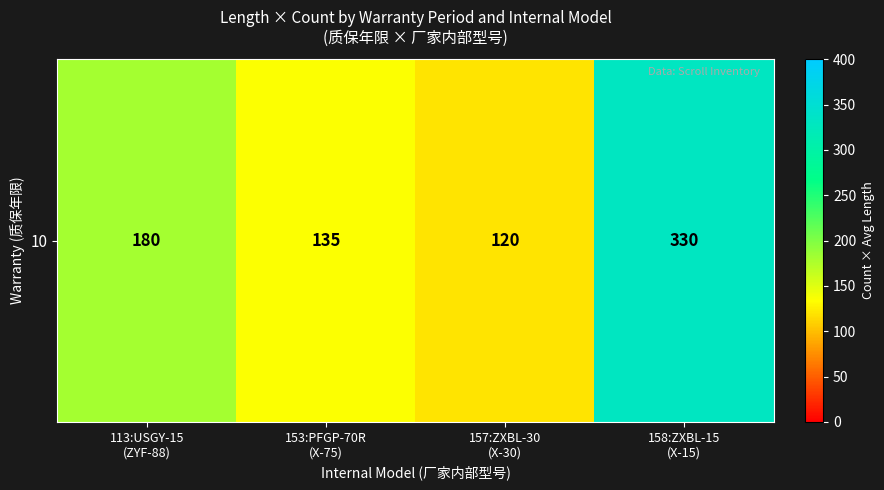

How many distinct data groups are displayed?

1